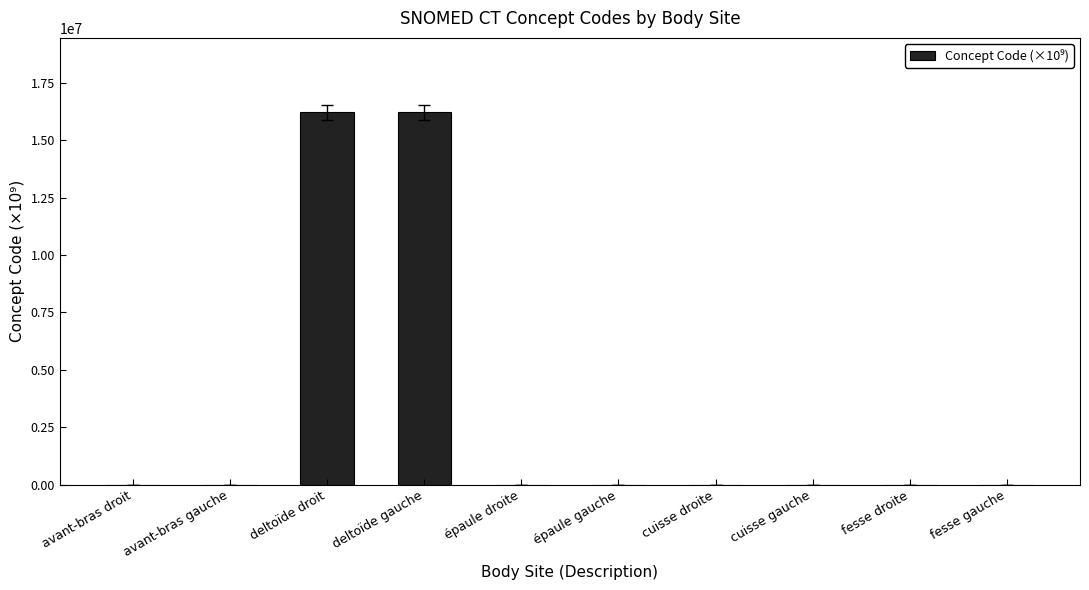

The chart shows a value of 16217661.0 at deltoïde droit. True or false?

True